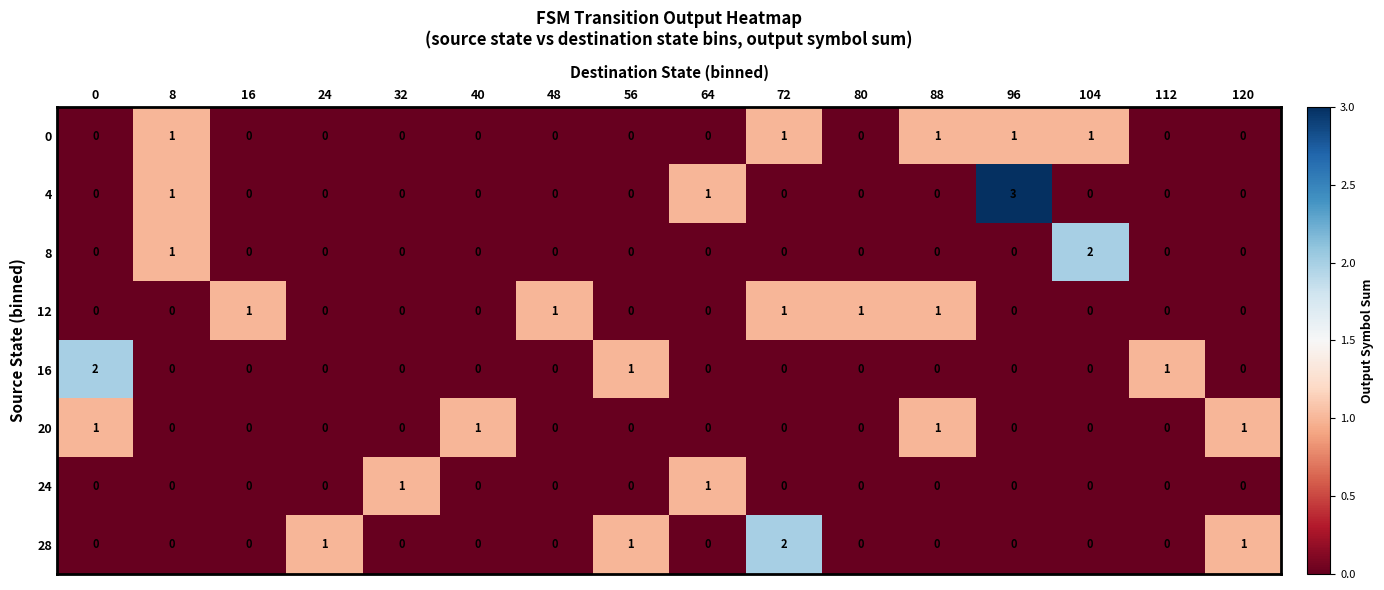

Is it true that 12 equals 0 at 24?

True